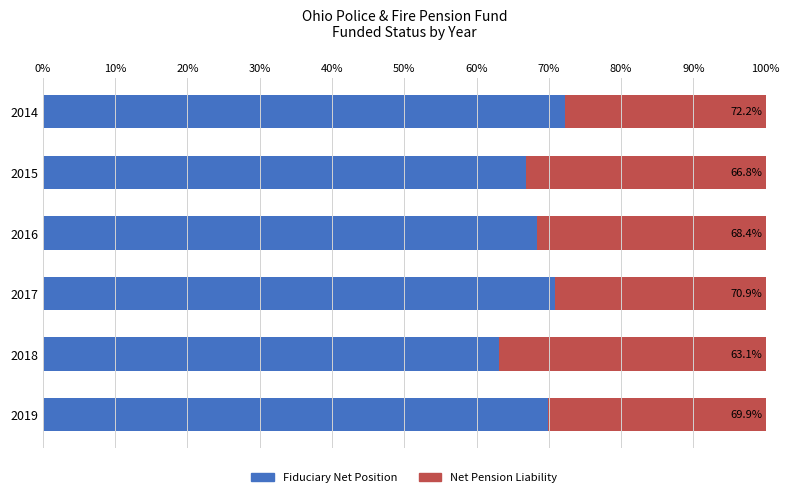

How many distinct data groups are displayed?

2